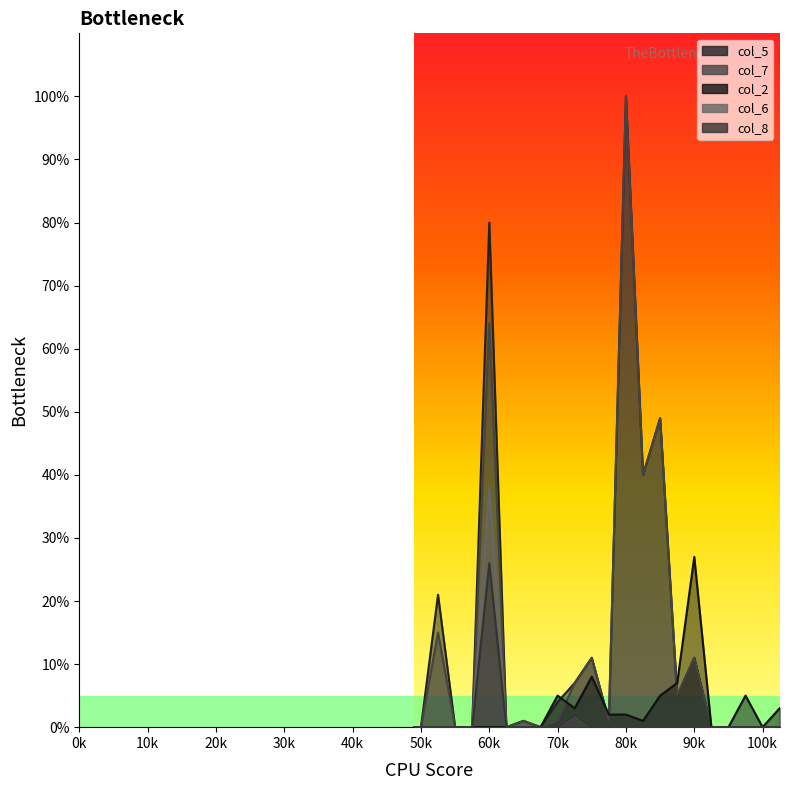

True or false: col_6 and col_8 intersect in this chart.

False